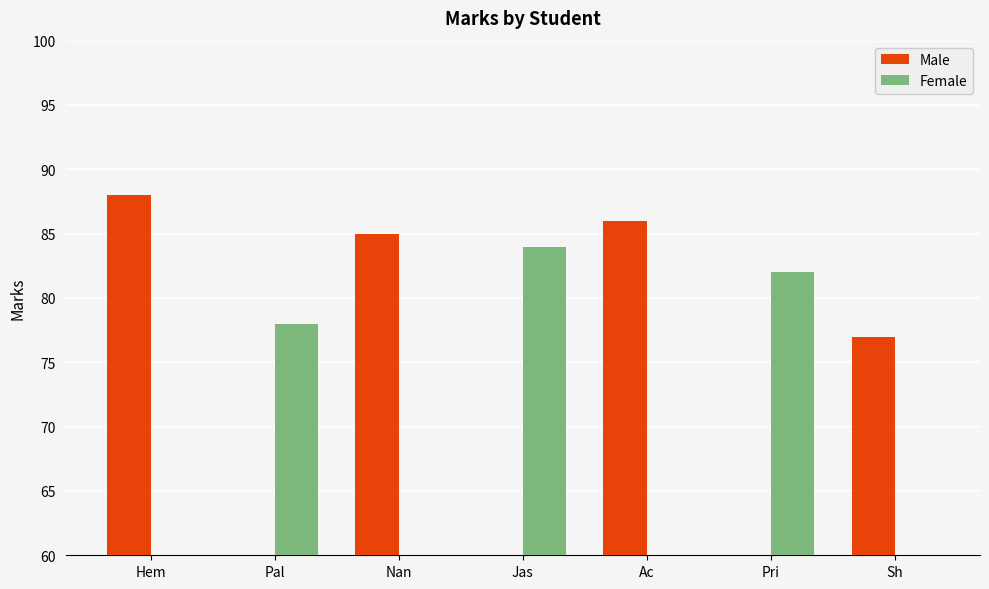

Which series has the widest spread of values?

Male